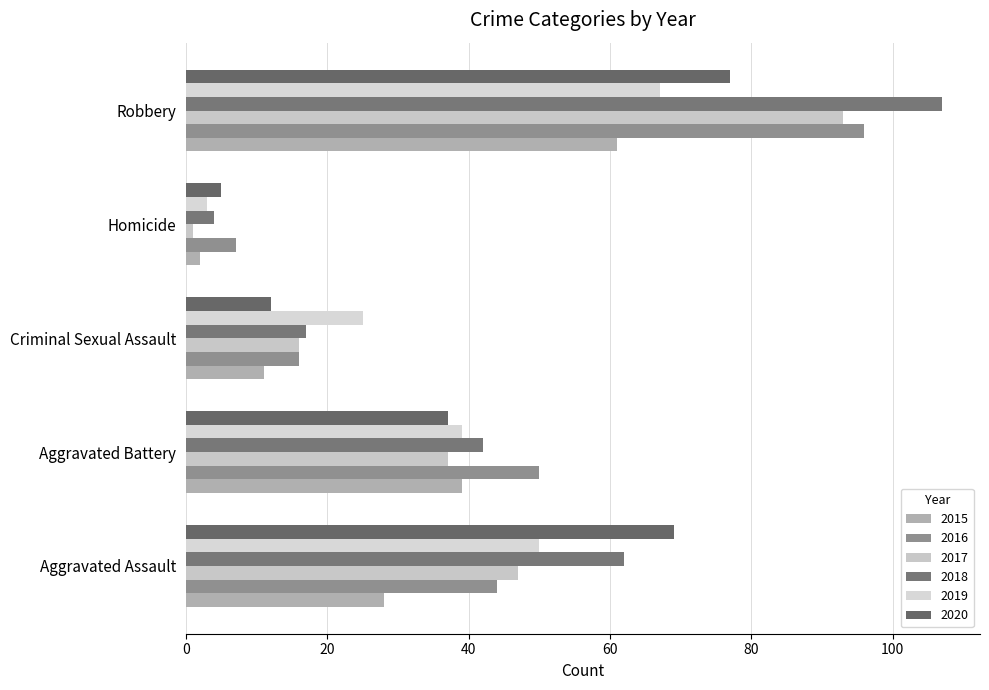

Where does the 2018 series first go above 42?

Aggravated Assault